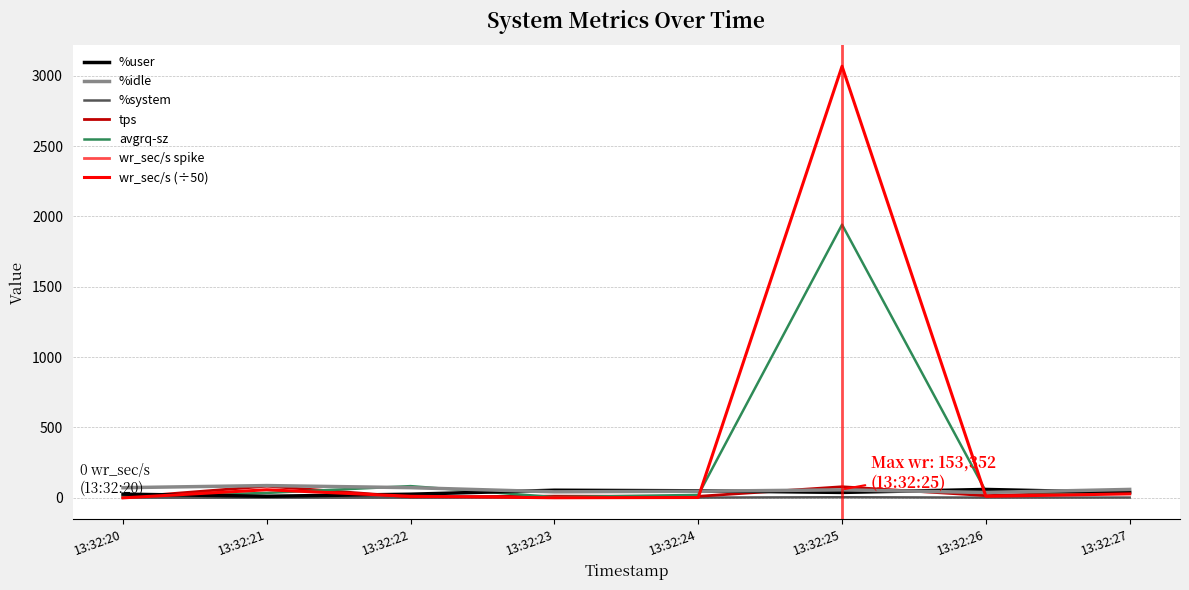

What is the sum of all %idle values?

477.5